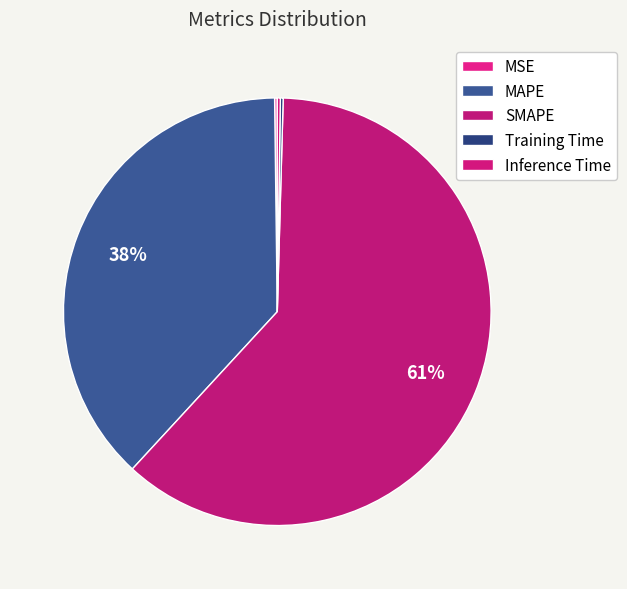

Which category accounts for the majority?

SMAPE